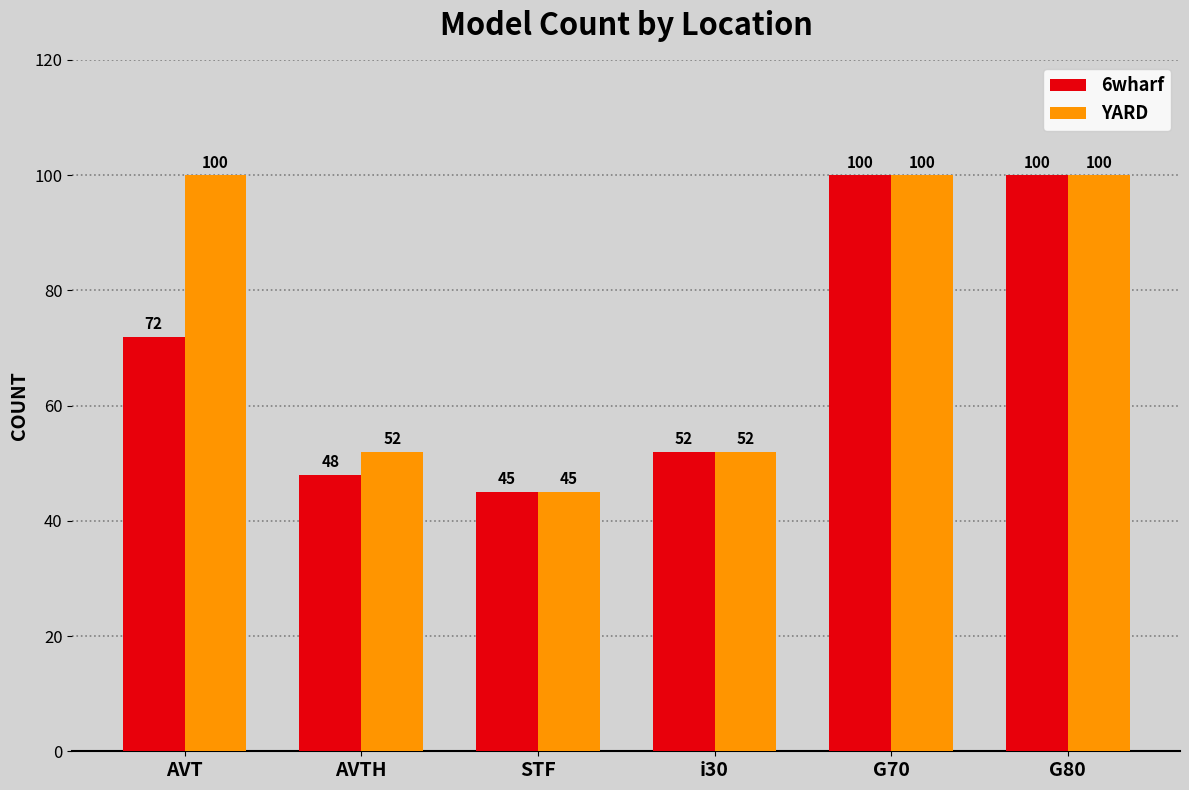

How many bars are there in total?

12